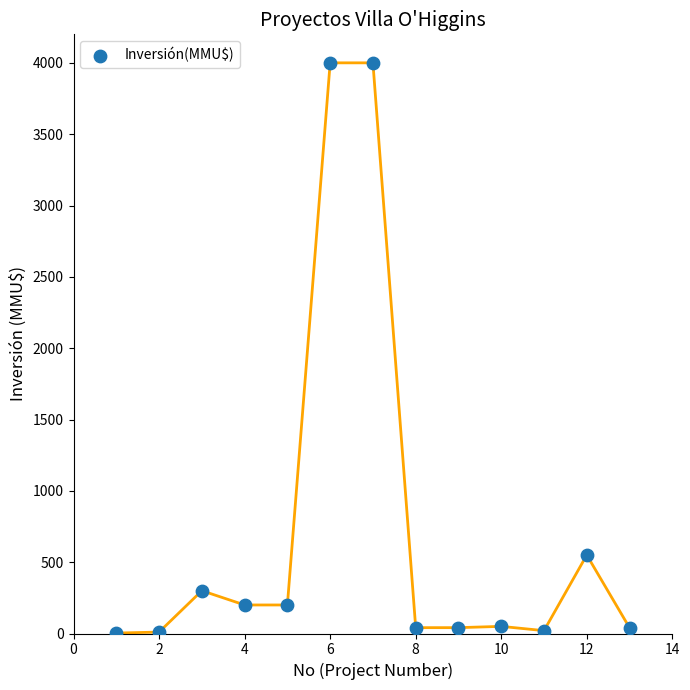

What Y value in the scatter plot is closest to 2001?

550.0